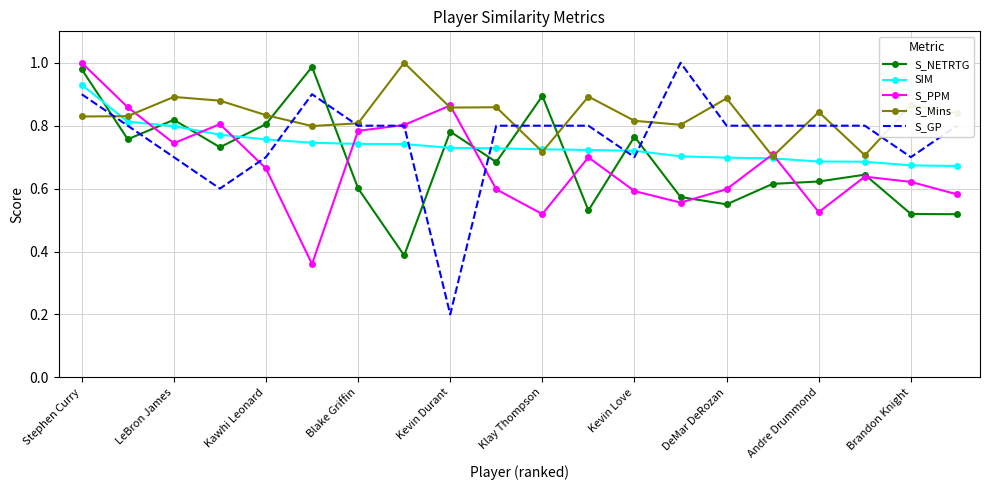

True or false: SIM and S_NETRTG cross at least once.

True